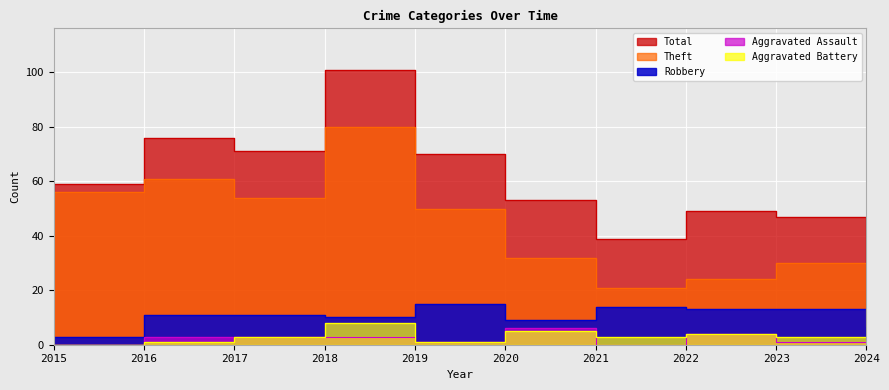

What is the sum of the Robbery values at 2016 and 2022?

24